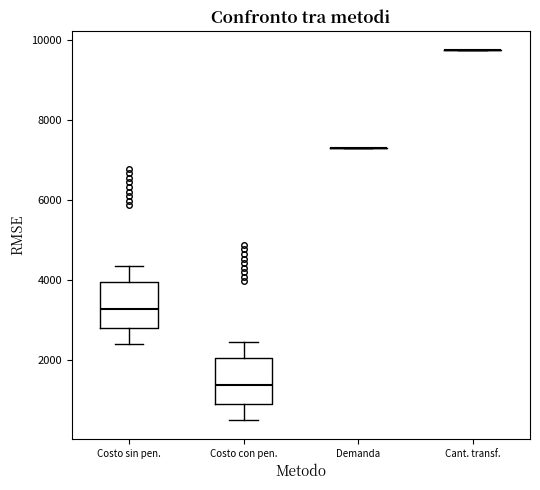

Reading left to right, read every box against the y-axis: the position of its median line, the range the box covers, and the ends of its whiskers. The values are not printed on the chart, so give them approximately, as read against the axis.

Costo sin pen.: median 3200, box 2800 to 4000, whiskers 2400 to 4400
Costo con pen.: median 1400, box 800 to 2000, whiskers 400 to 2400
Demanda: box collapsed to a line at 7400, whiskers 7400 to 7400
Cant. transf.: box collapsed to a line at 9800, whiskers 9800 to 9800